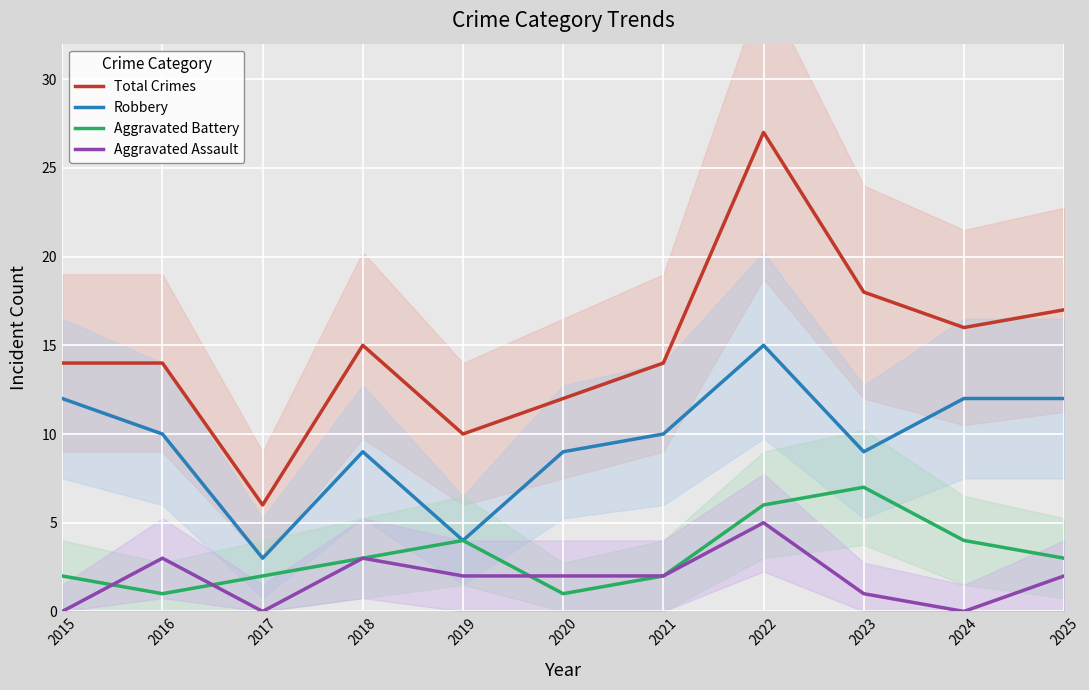

What is the minimum value for Aggravated Battery?

1